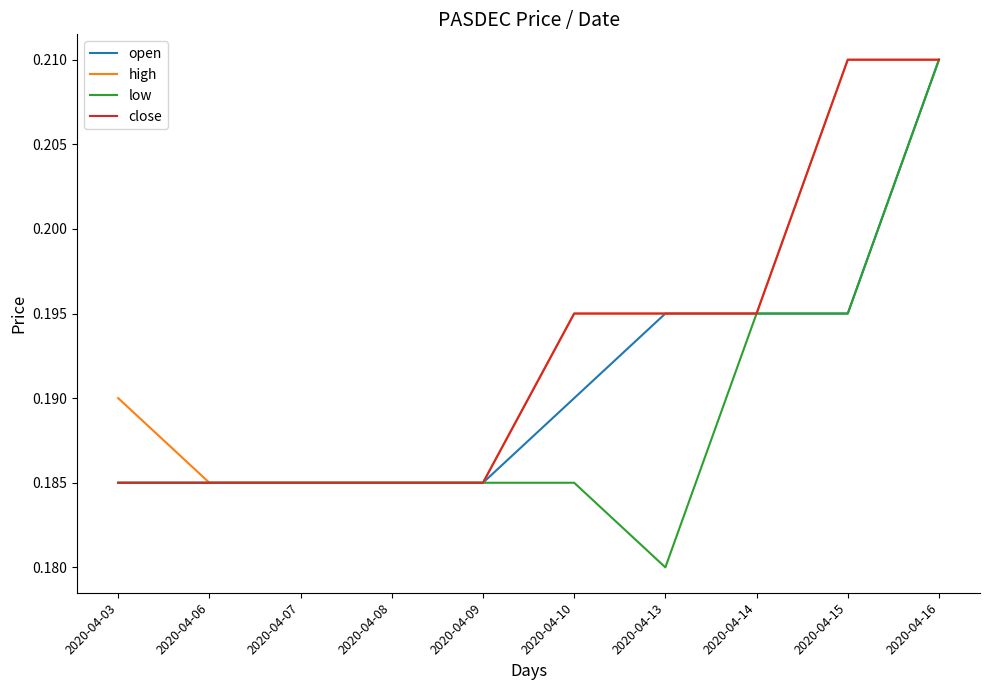

What are all the series names shown in the legend?

open, high, low, close